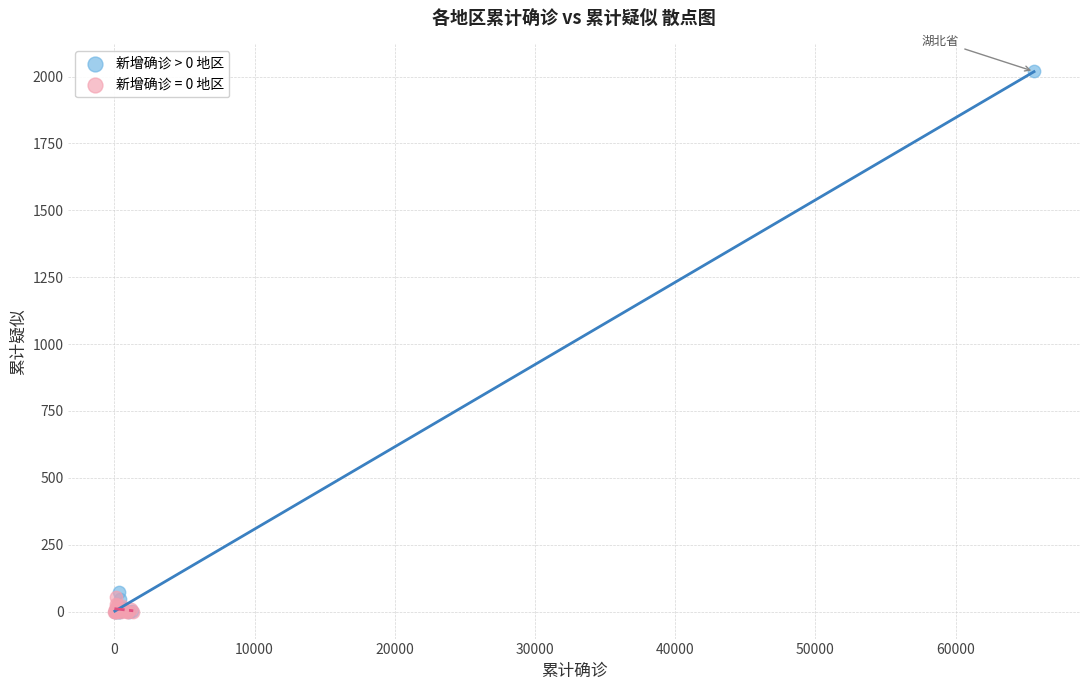

Which series has the widest spread of Y values?

新增确诊 > 0 地区